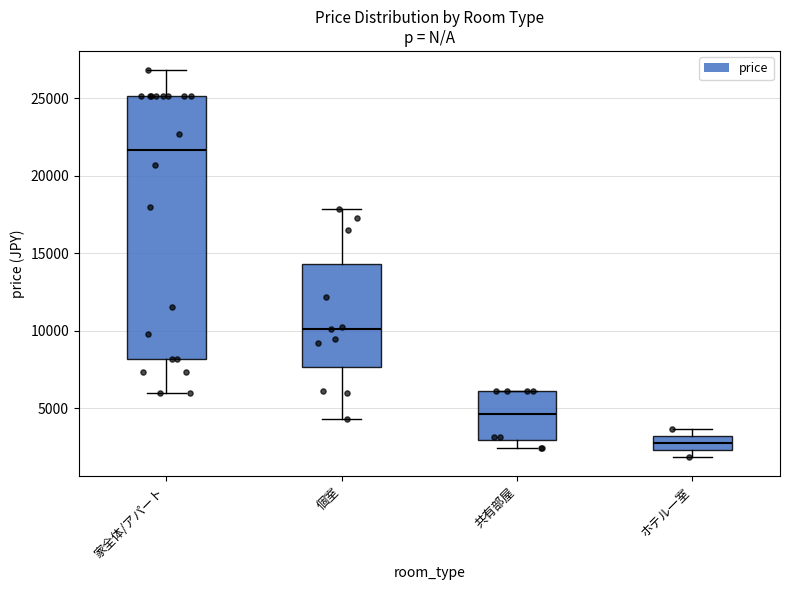

Which box has the highest median line?

家全体/アパート